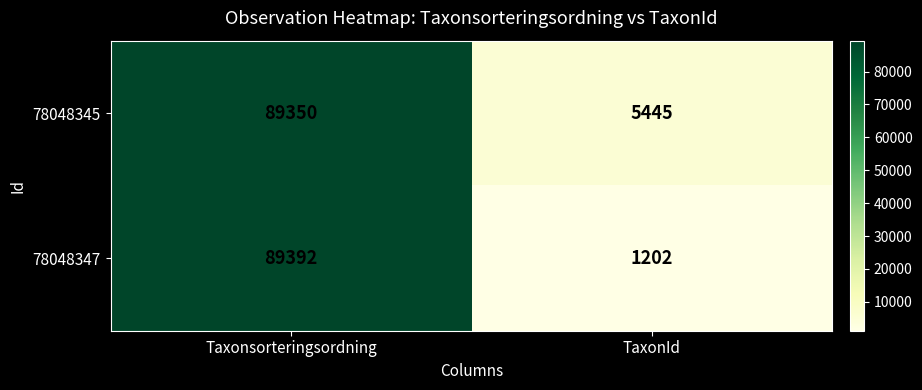

At which label does 78048347 reach its peak?

Taxonsorteringsordning